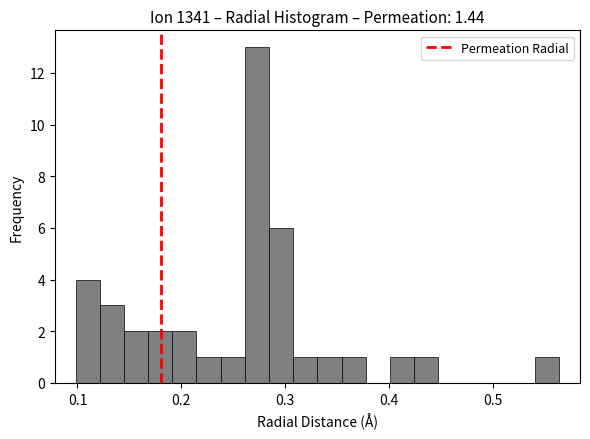

Read against the x-axis, roughly where is the centre of the tallest bar?

0.27